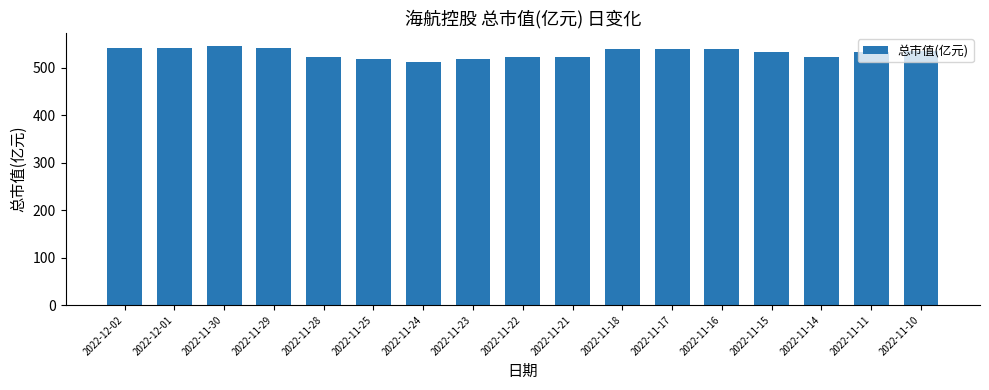

Does the chart contain stacked bars?

No